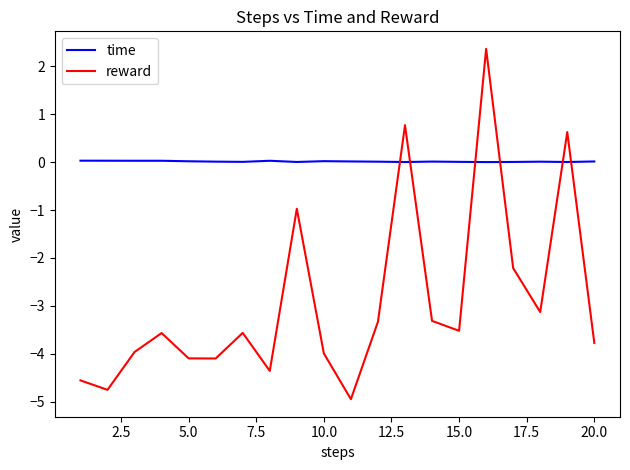

How many values in the reward series are below -3?

15